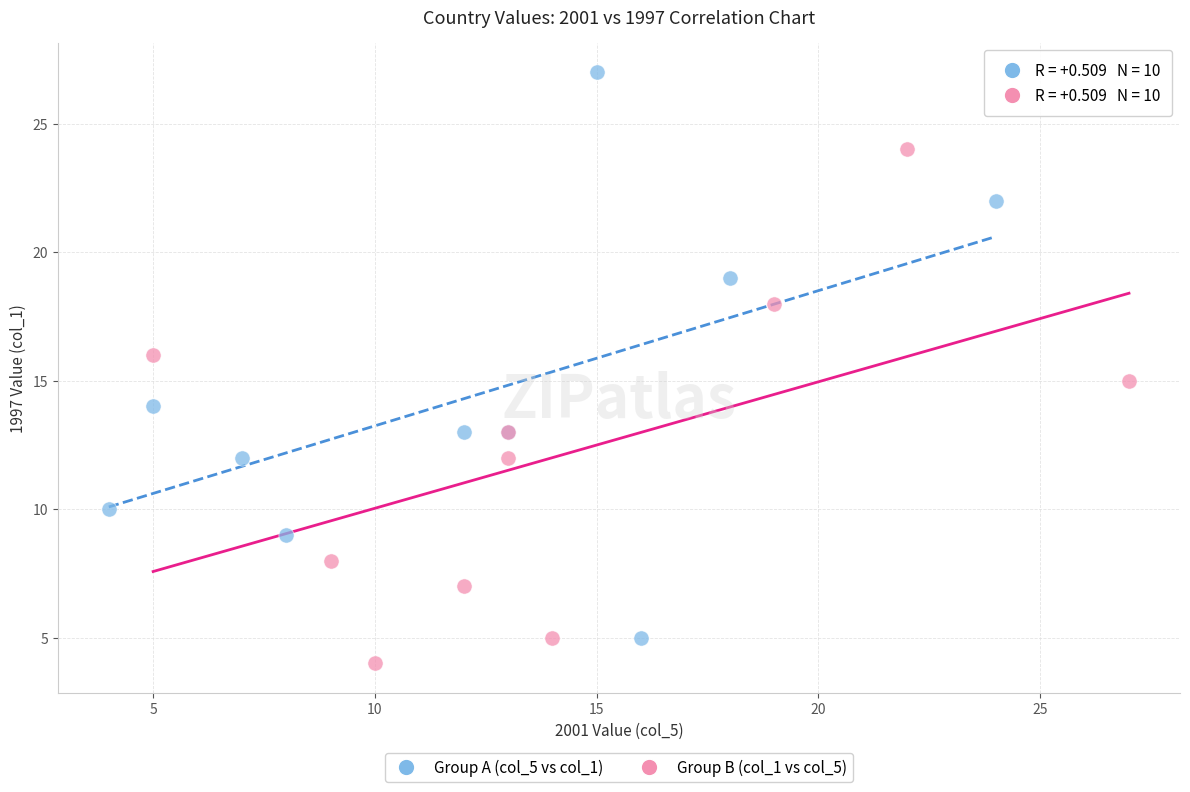

Which series contains the highest Y value?

Group A (col_5 vs col_1)